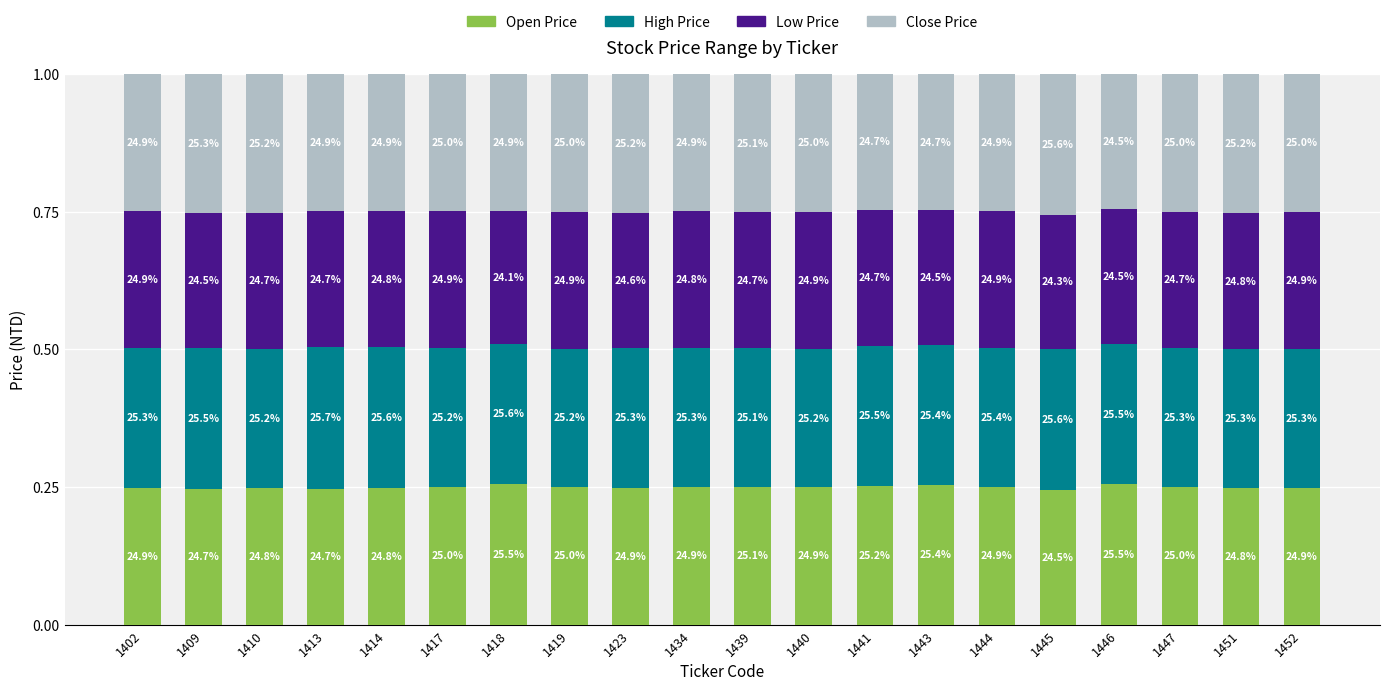

What is the value of the Open Price bar at the 4th from the left?

0.2